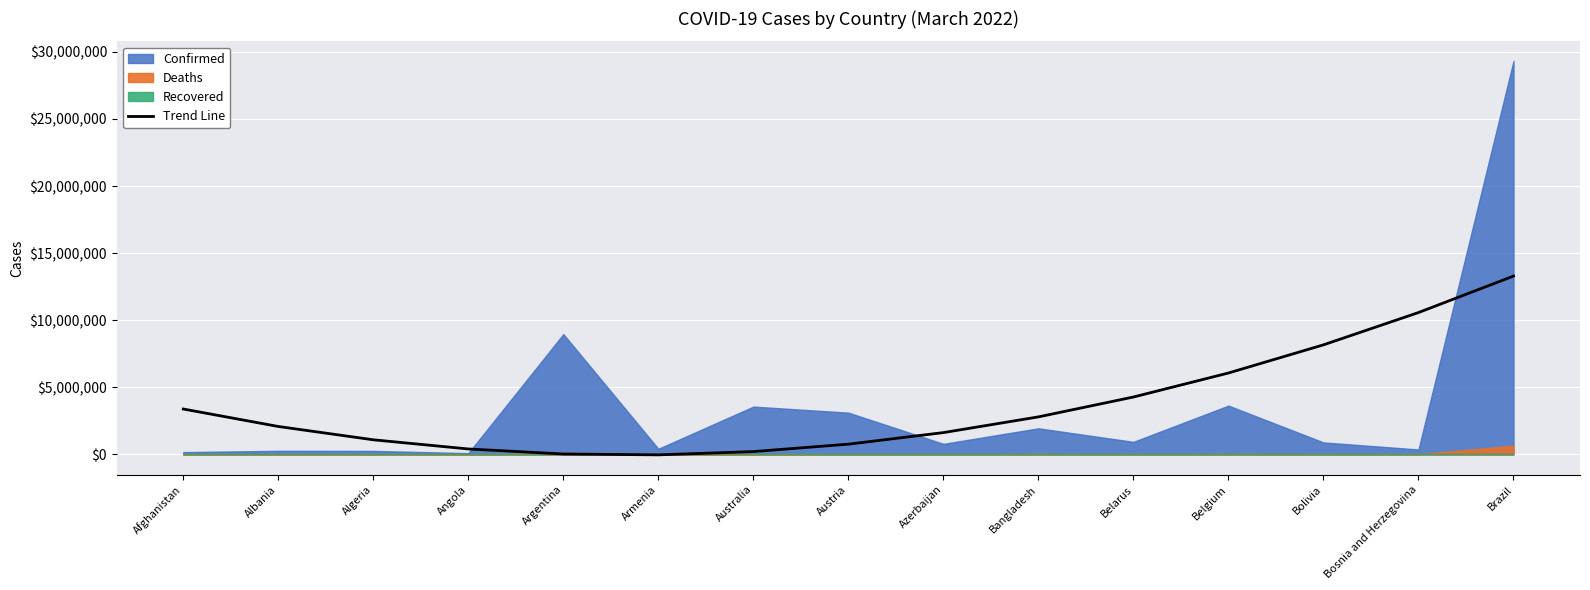

Is it true that the value at Argentina is 62025.9?

False